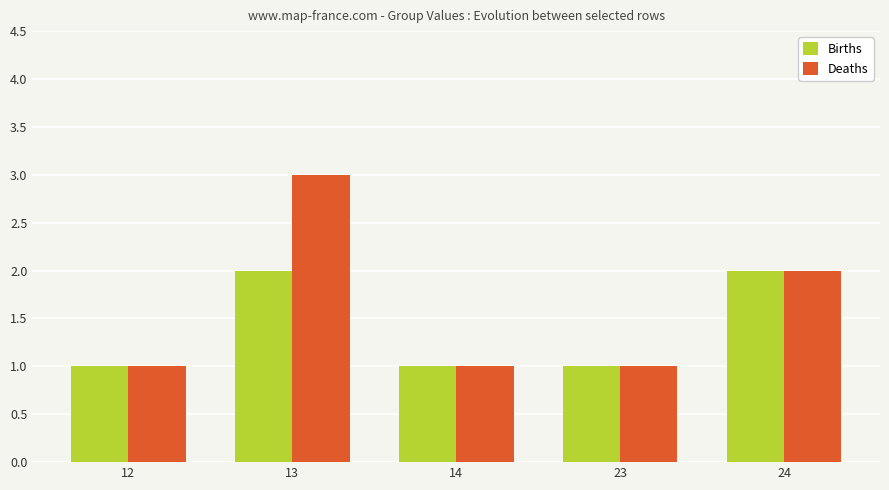

What value does the Deaths series have at 24?

2